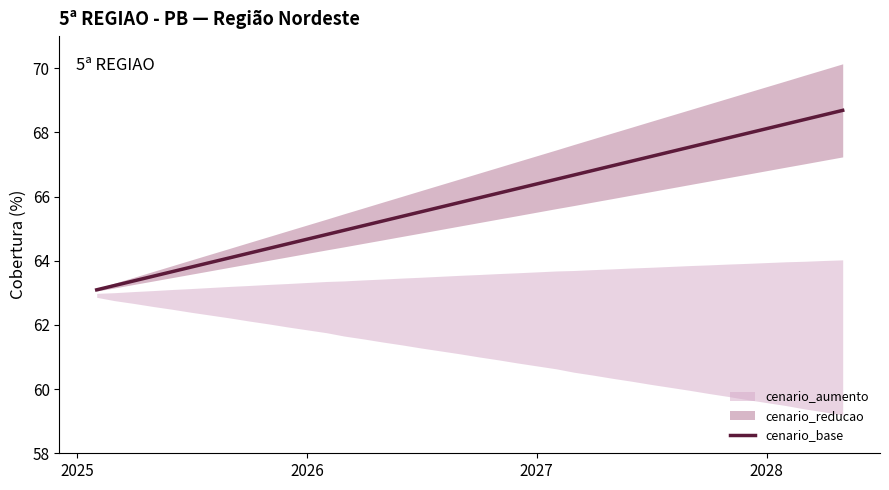

True or false: the data has more than 0 interior local peaks.

False